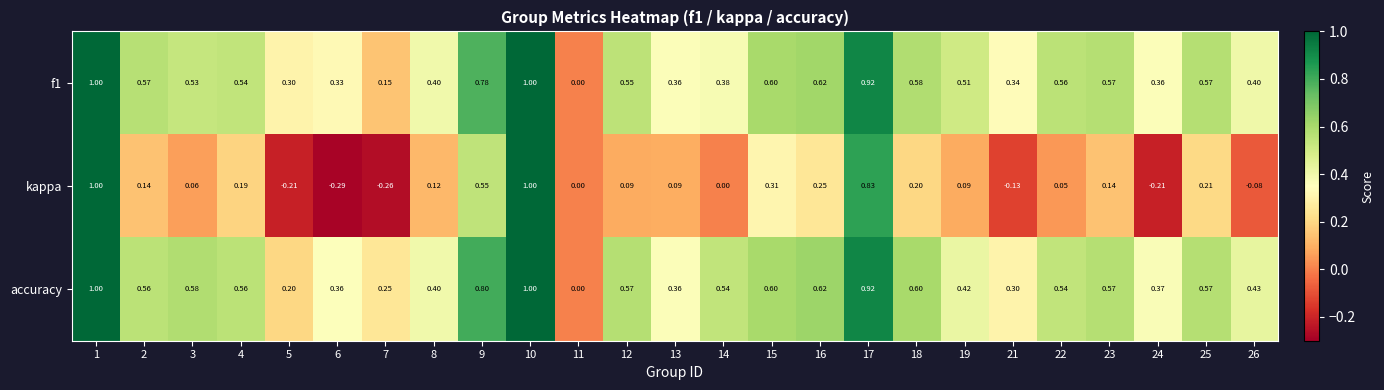

Which series changed the most between 11 and 18?

accuracy